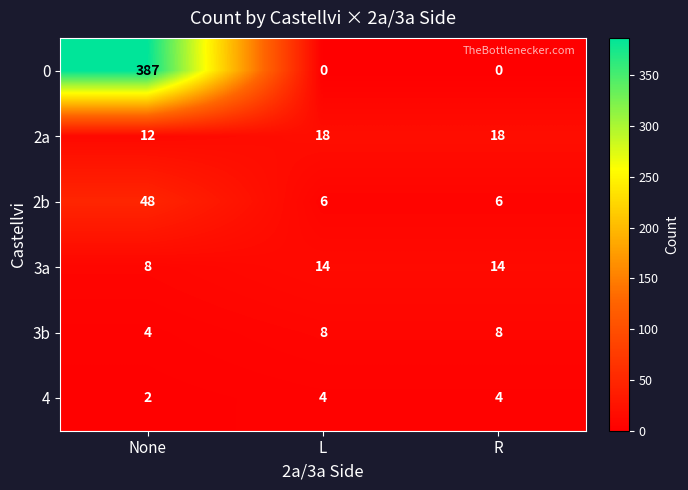

What is the difference between the 2a values at None and R?

6